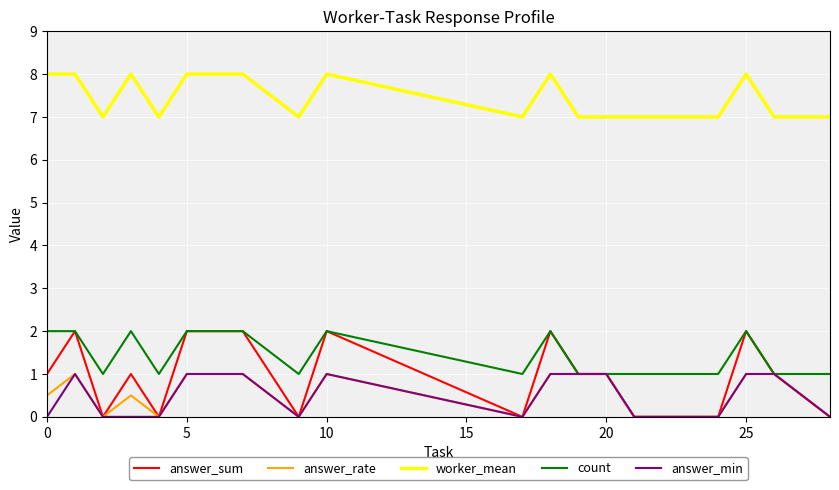

At how many categories does at least one series exceed 4?

20